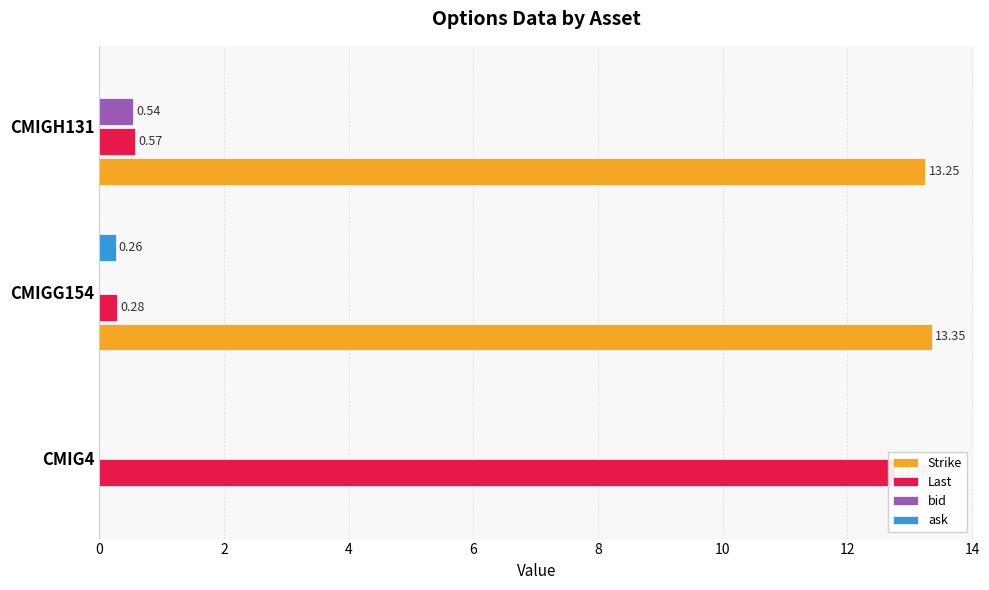

Is it true that bid equals 0.2 at CMIGG154?

False